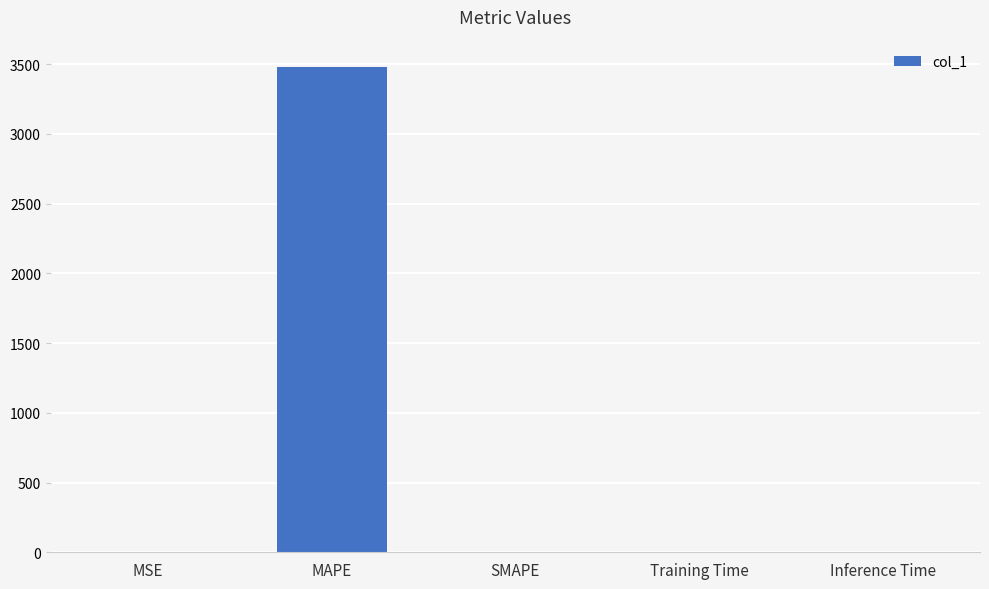

True or false: the data shows 0.0 at Inference Time.

True